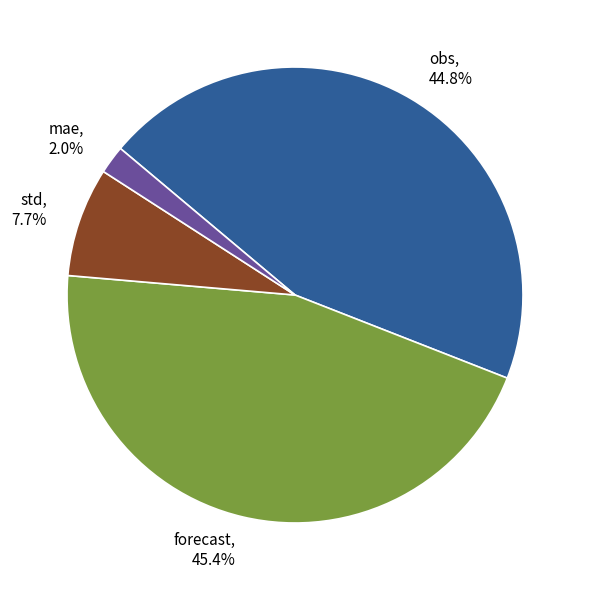

Which category has the smallest portion of the pie?

mae